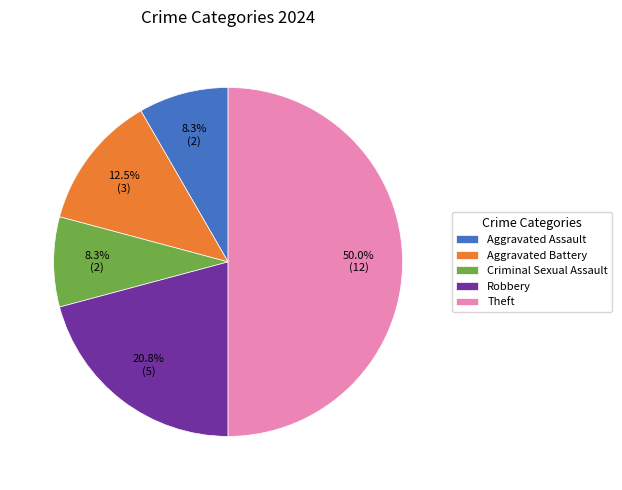

Combined, what portion of the pie is Aggravated Battery and Aggravated Assault?

20.8%